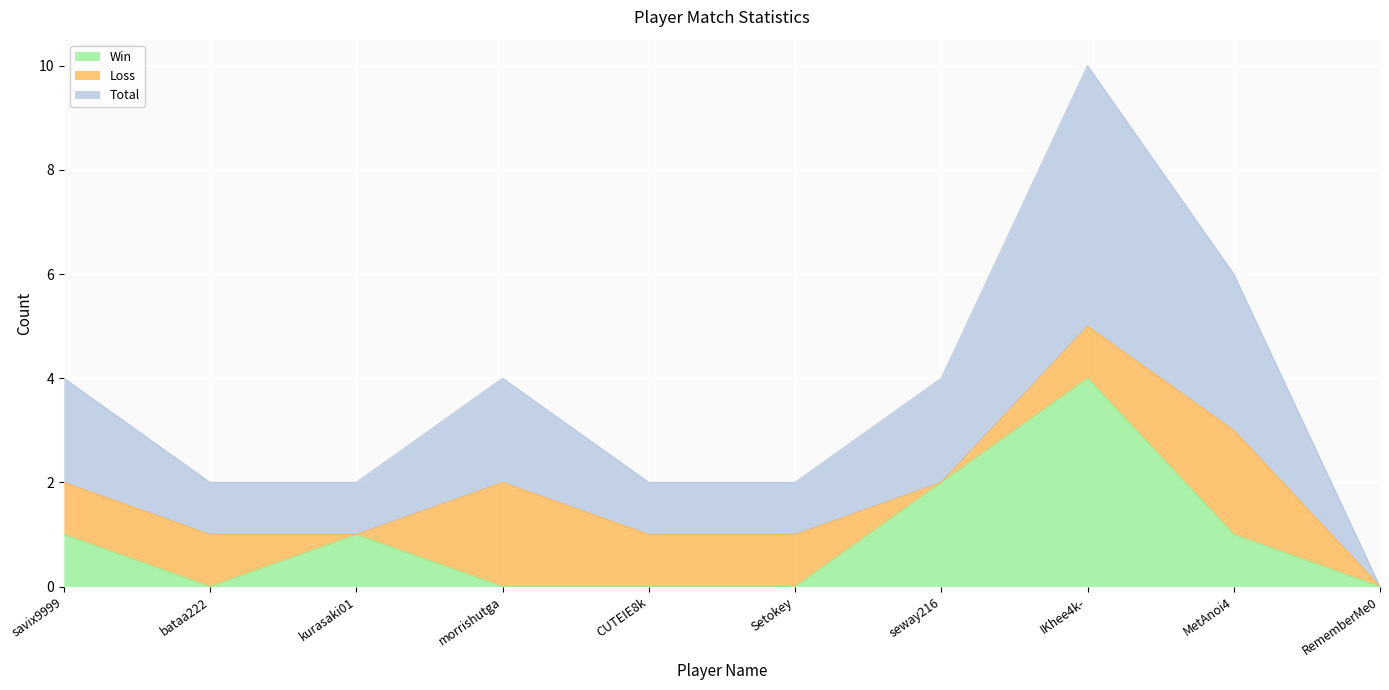

What is the approximate value of Total at MetAnoi4?

3